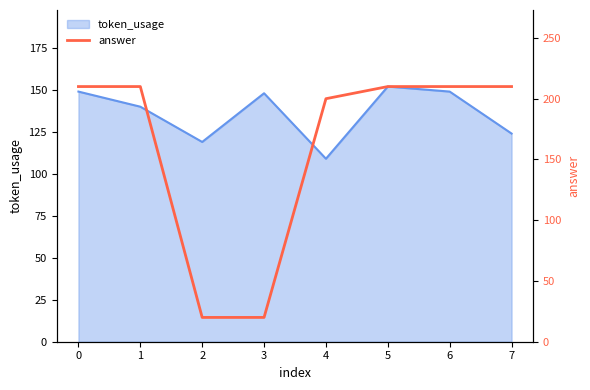

What is the maximum value shown in the chart?

210